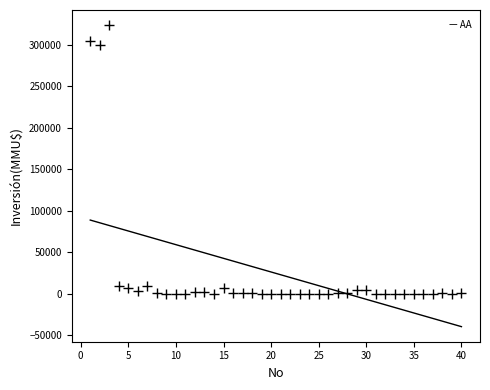

What Y value in the scatter plot is closest to 162010?

300000